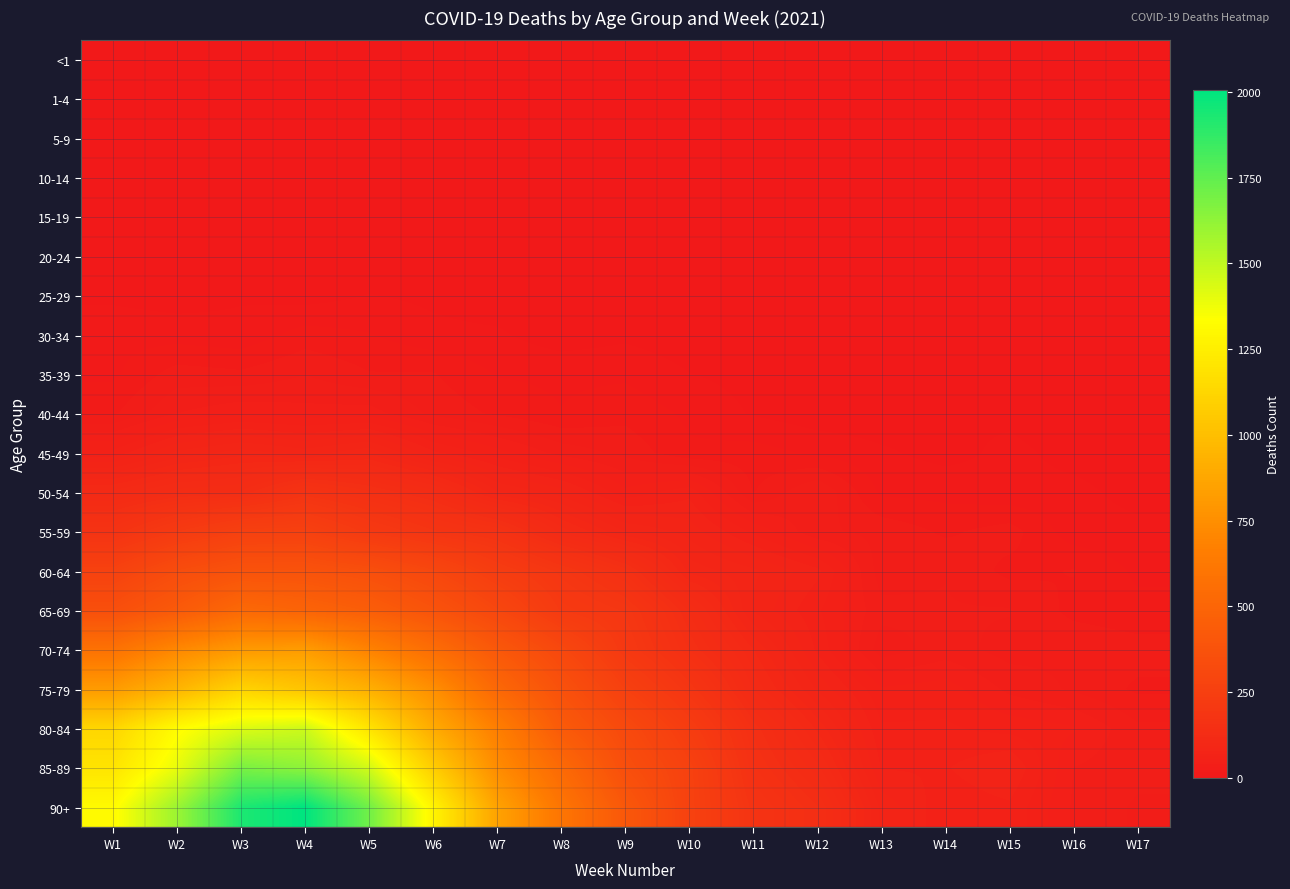

Which series has the largest total across all categories?

90+